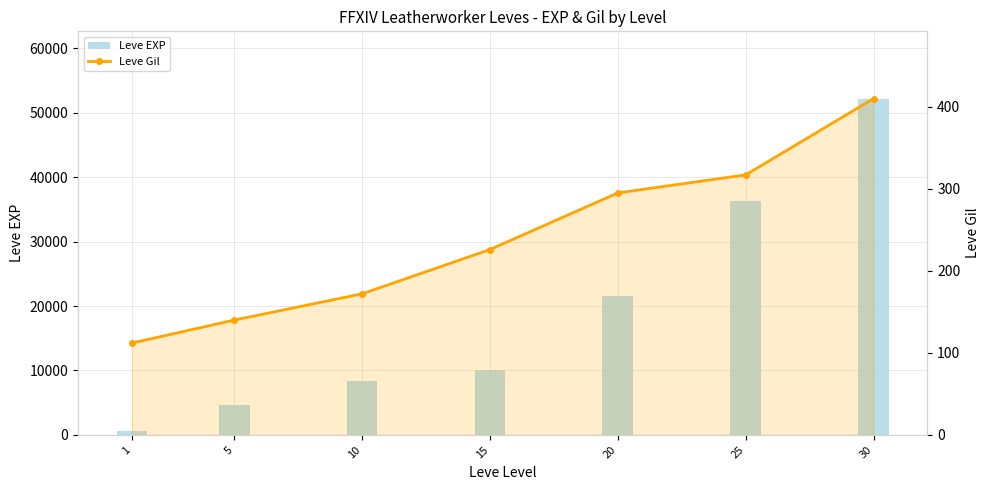

Which label corresponds to the smallest value in the chart?

1